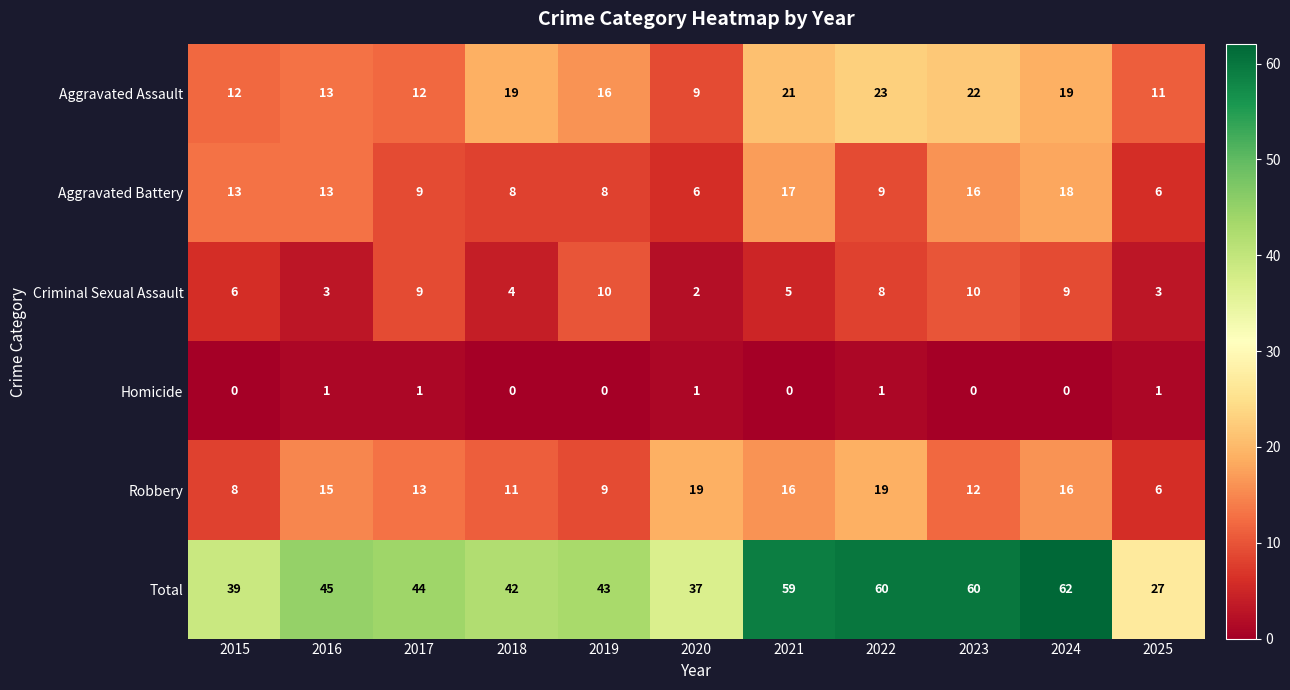

What is the average value of the Criminal Sexual Assault series?

6